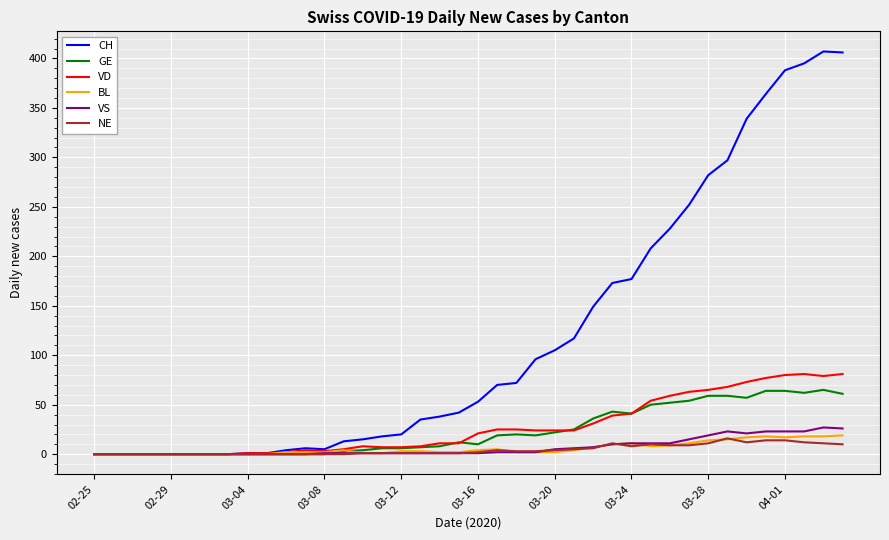

What is the highest value of the VD series?

81